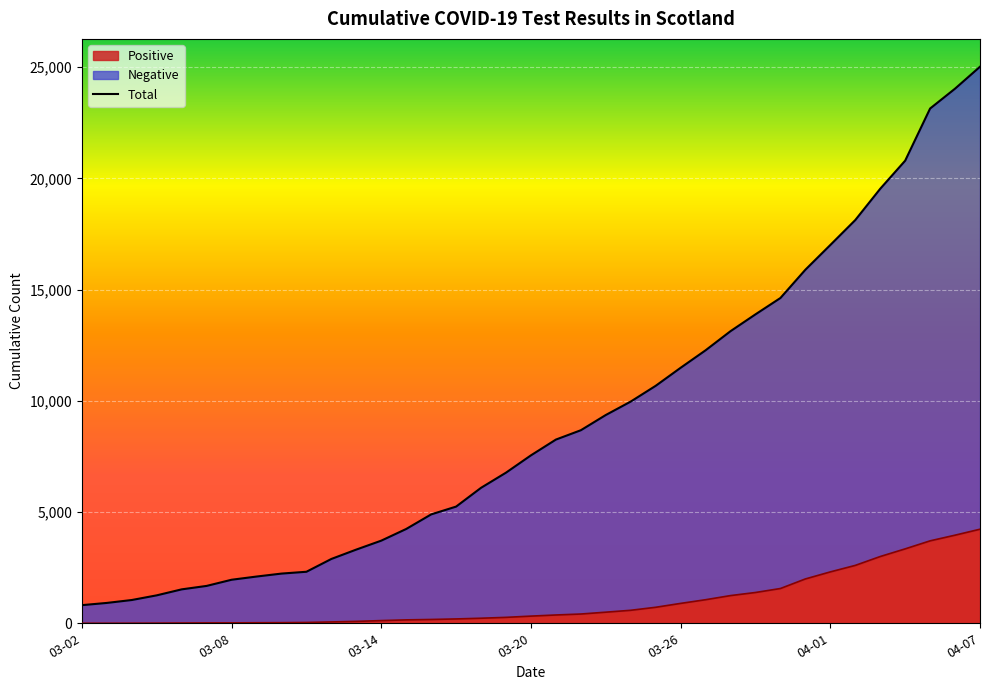

What is the highest value of the Positive series?

4229